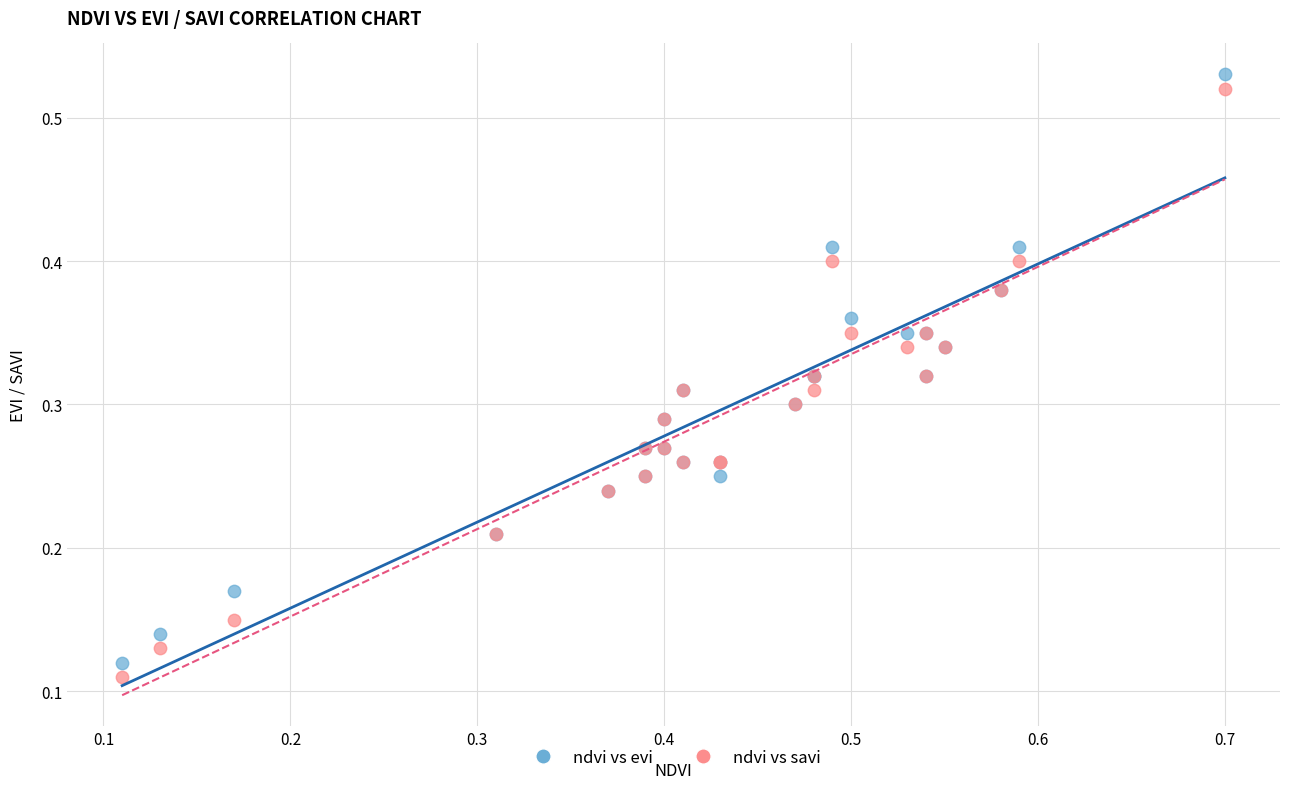

What is the X range (max minus min) for the scatter plot?

0.6